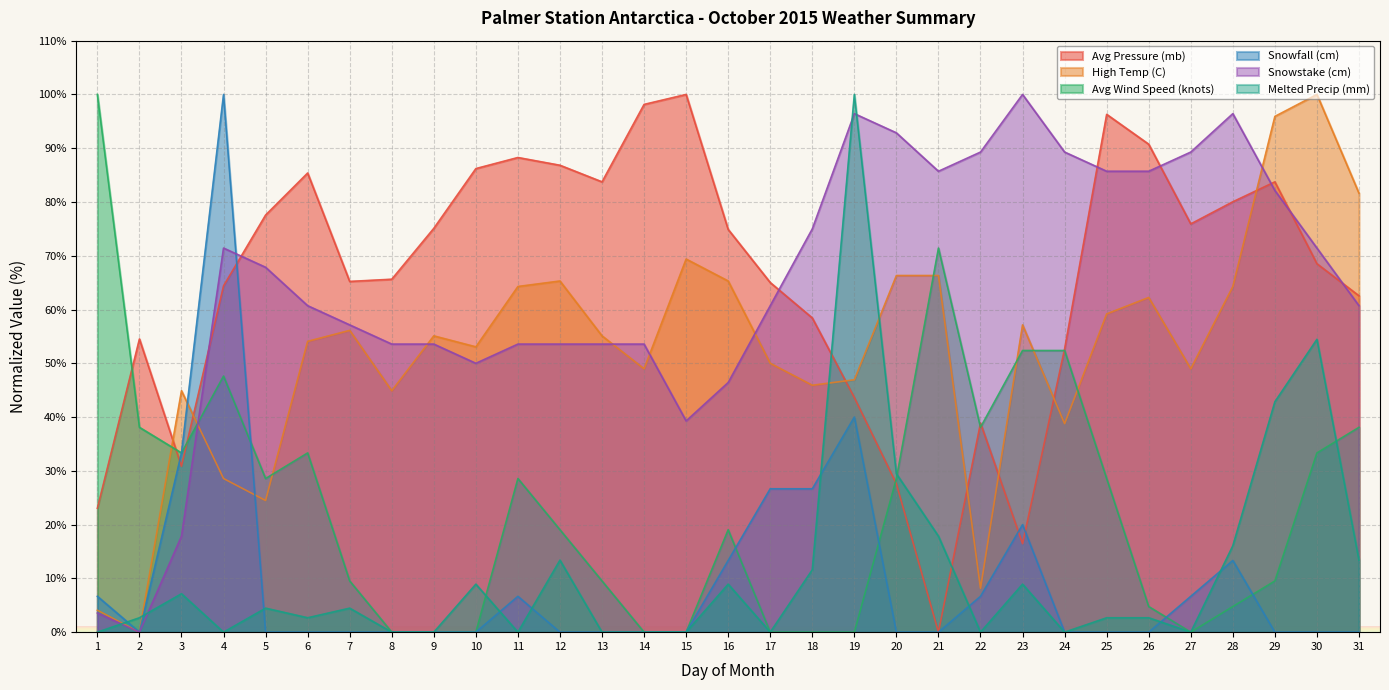

In High Temp (C), how many points are lower than both neighbors (excluding endpoints)?

9